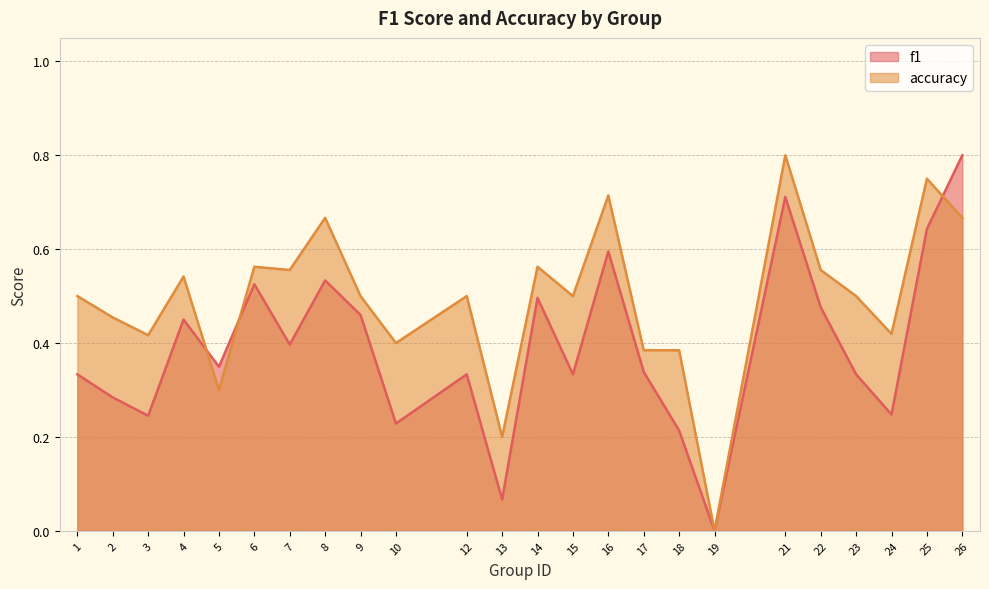

The f1 series shows 0.4 at 16. True or false?

False